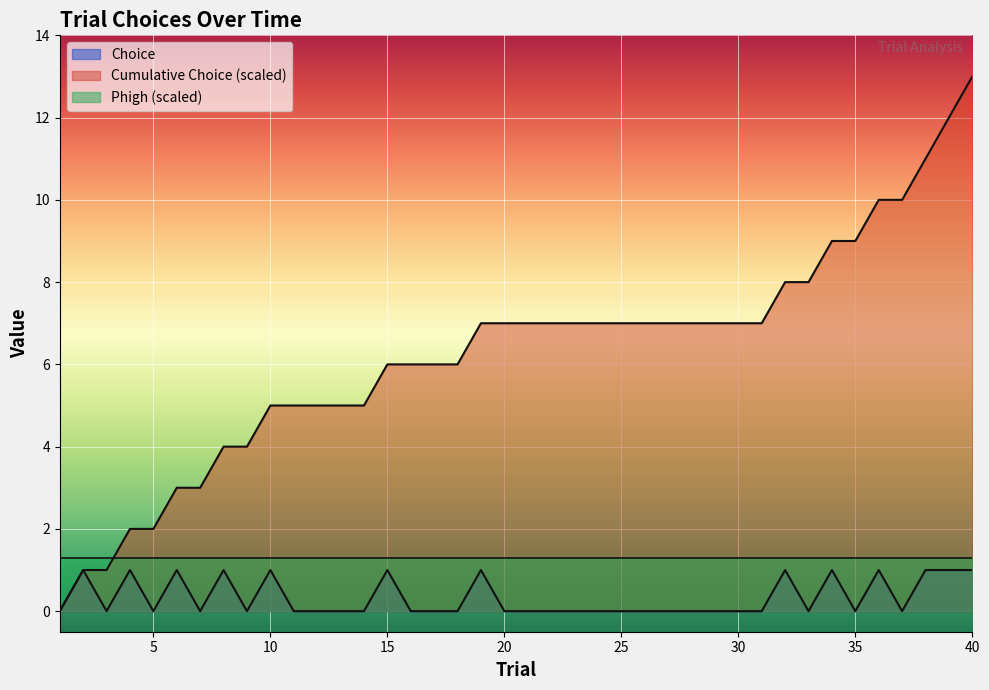

At which label is cumulative_choice closest to 6?

15